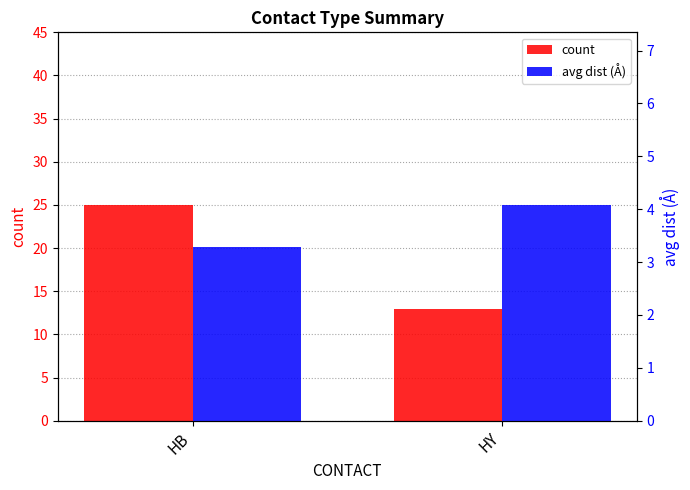

At which category is the sum across all series the highest?

HB